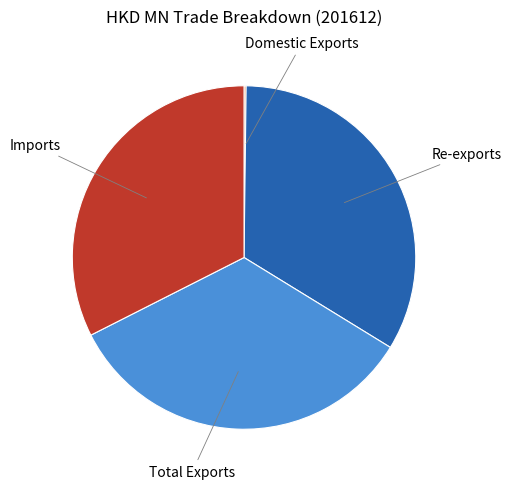

Is there a majority slice in this chart?

No